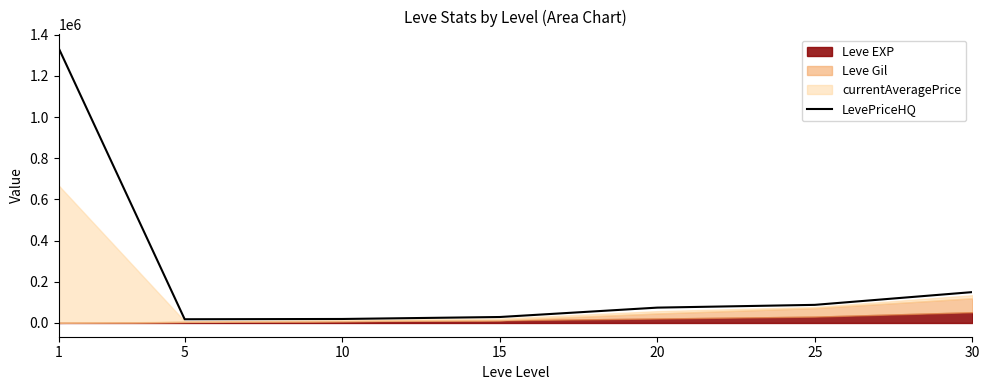

The chart shows a value of 31682 at 10. True or false?

False